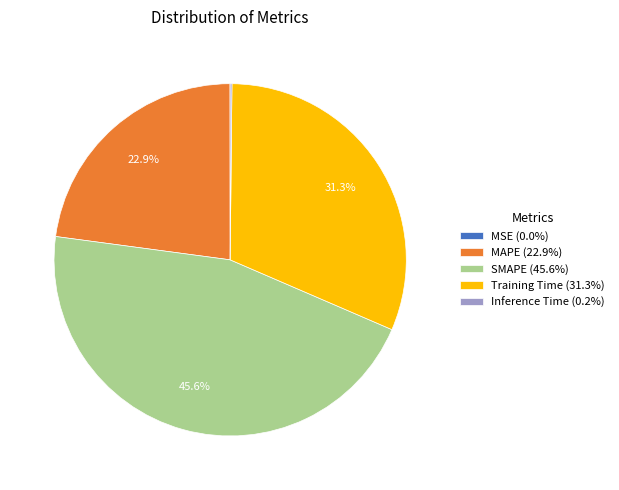

To the nearest percent, what is the difference between the largest and smallest slice percentages?

46%